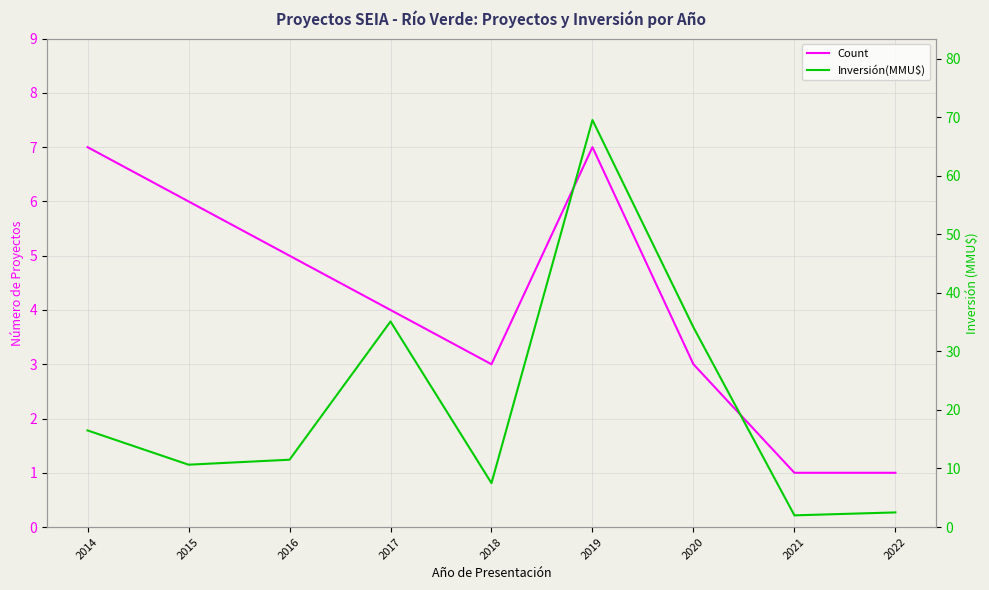

List the labels in order of Count value, largest first.

2014, 2019, 2015, 2016, 2017, 2018, 2020, 2021, 2022